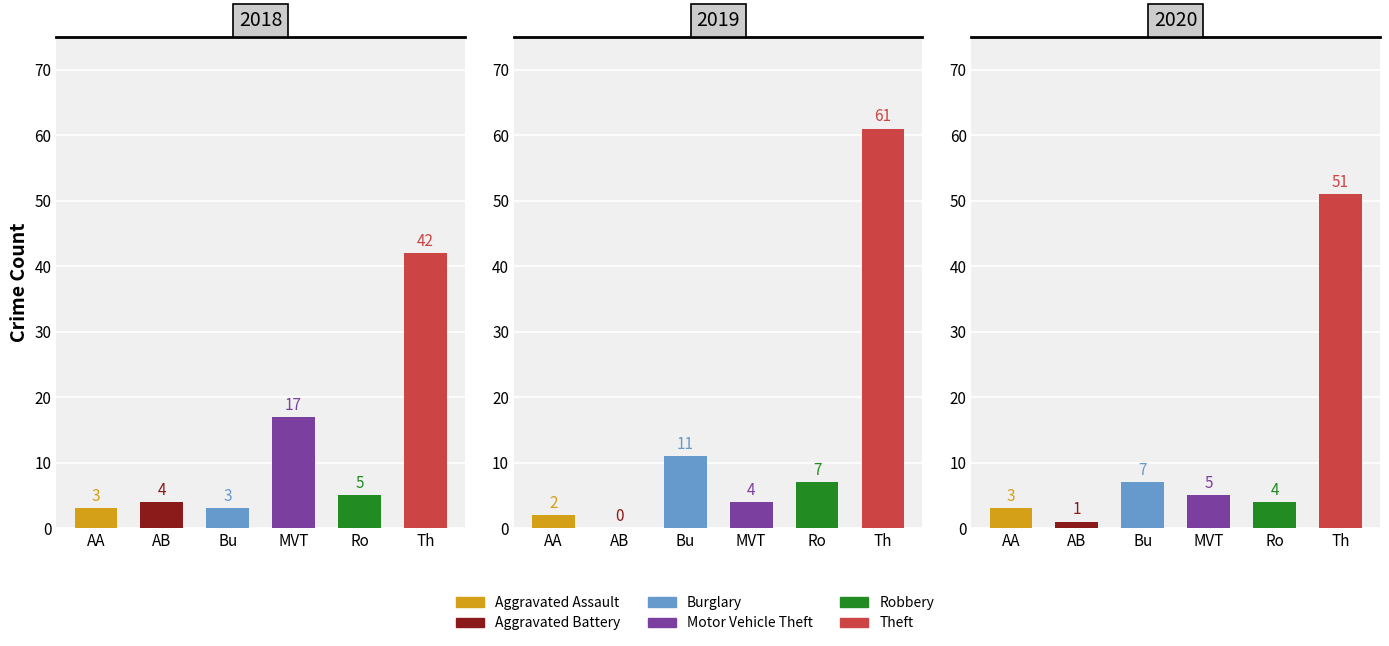

What is the sum of all 2020 values?

71